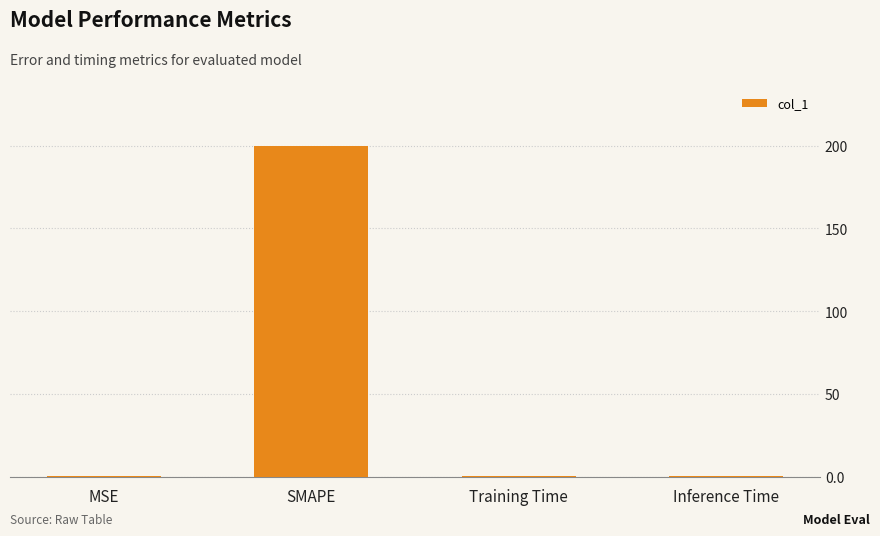

What is the change in value from SMAPE to Inference Time?

-200.0